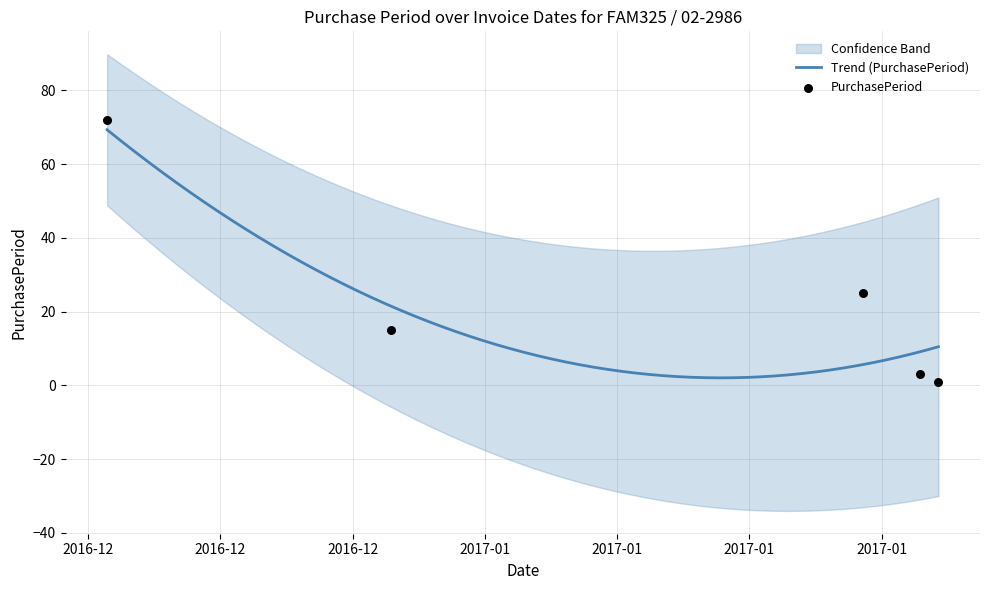

Which has a higher value, 2017-01-23 or 2017-01-27?

2017-01-23